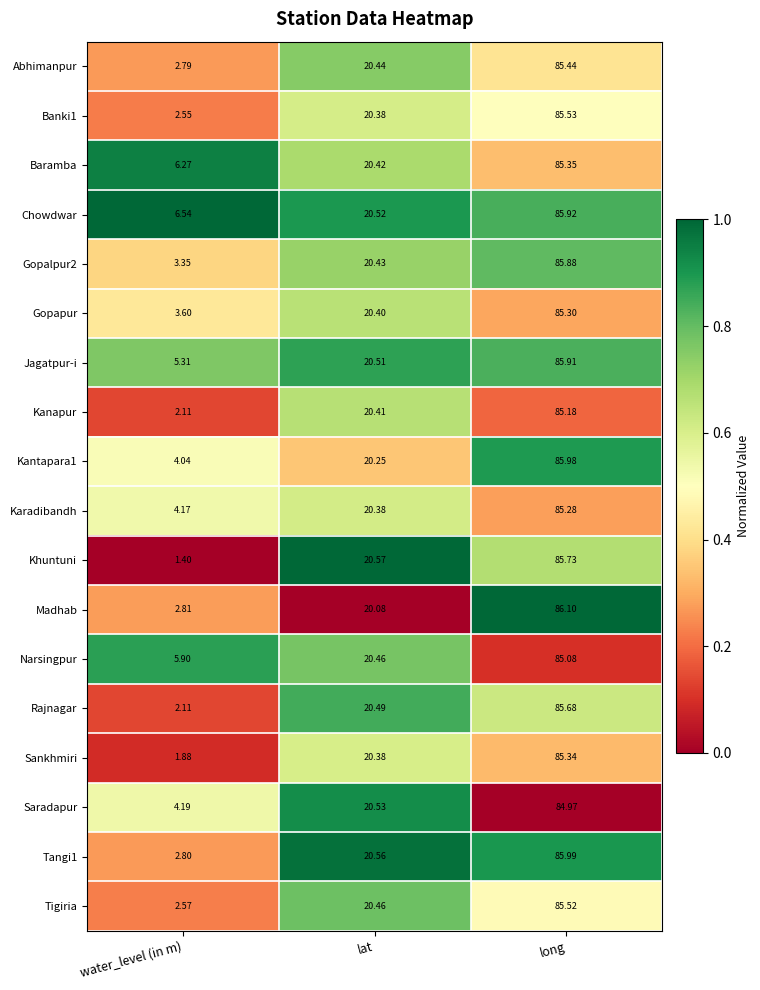

At which label is Narsingpur closest to 45?

lat